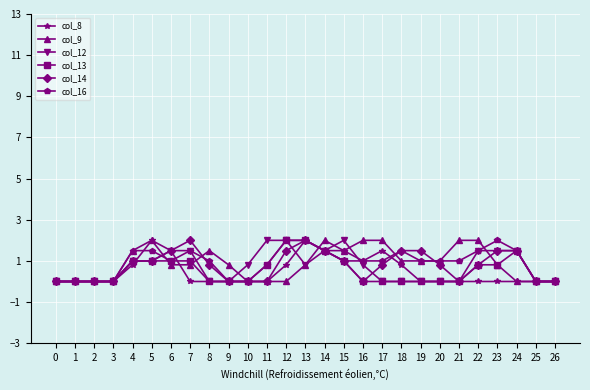

What is the maximum value shown in the chart?

2.0